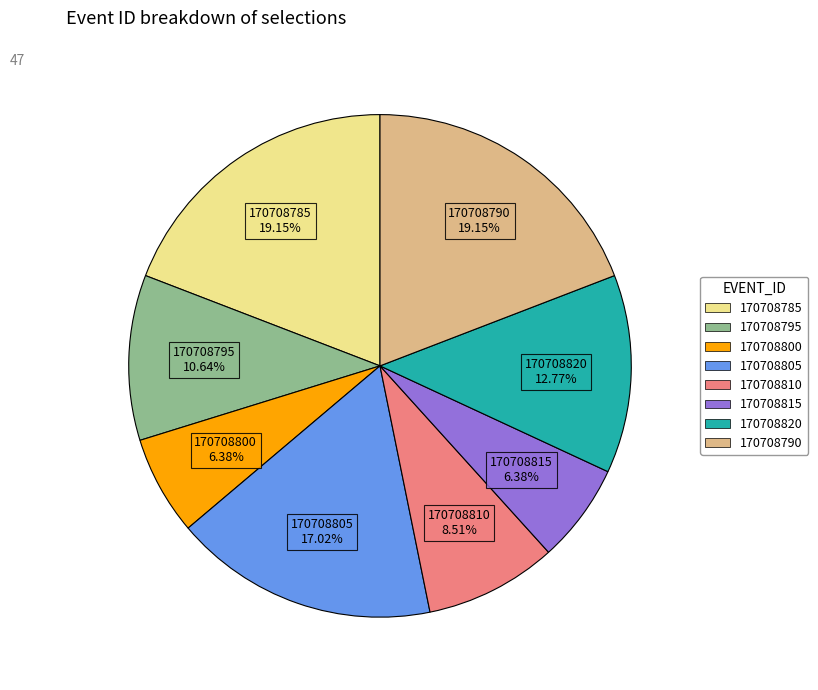

Between 170708815 and 170708820, which is larger?

170708820